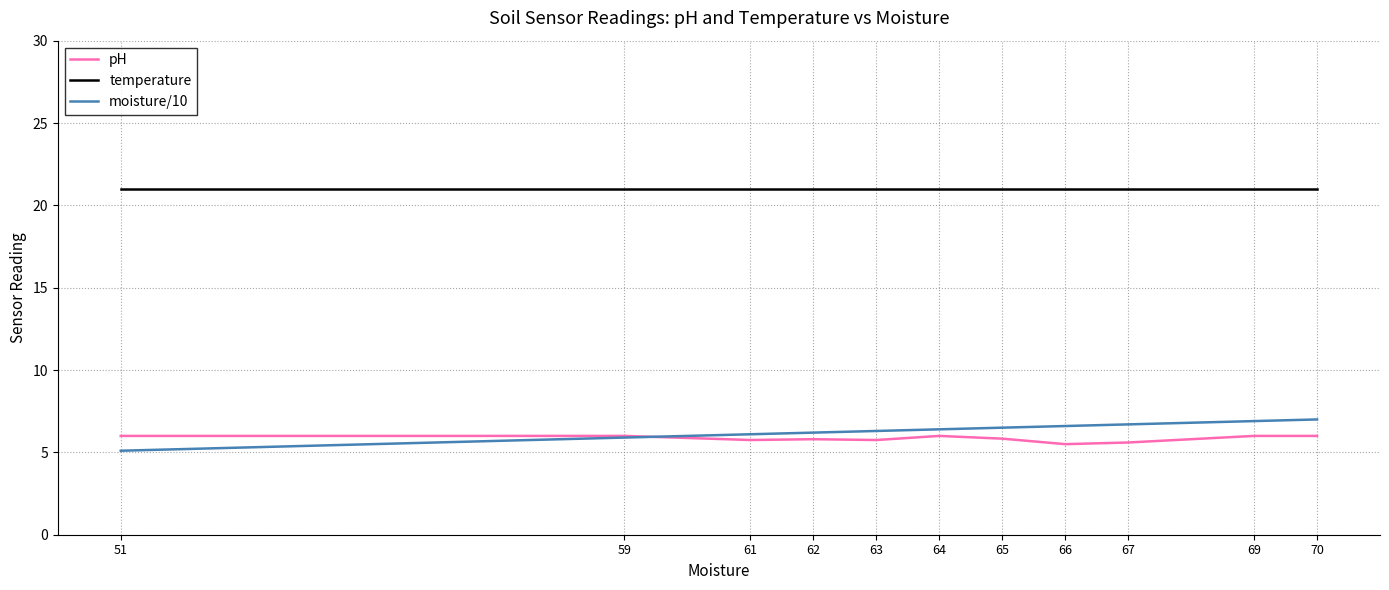

What is the spread (max minus min) of values at 51?

15.9